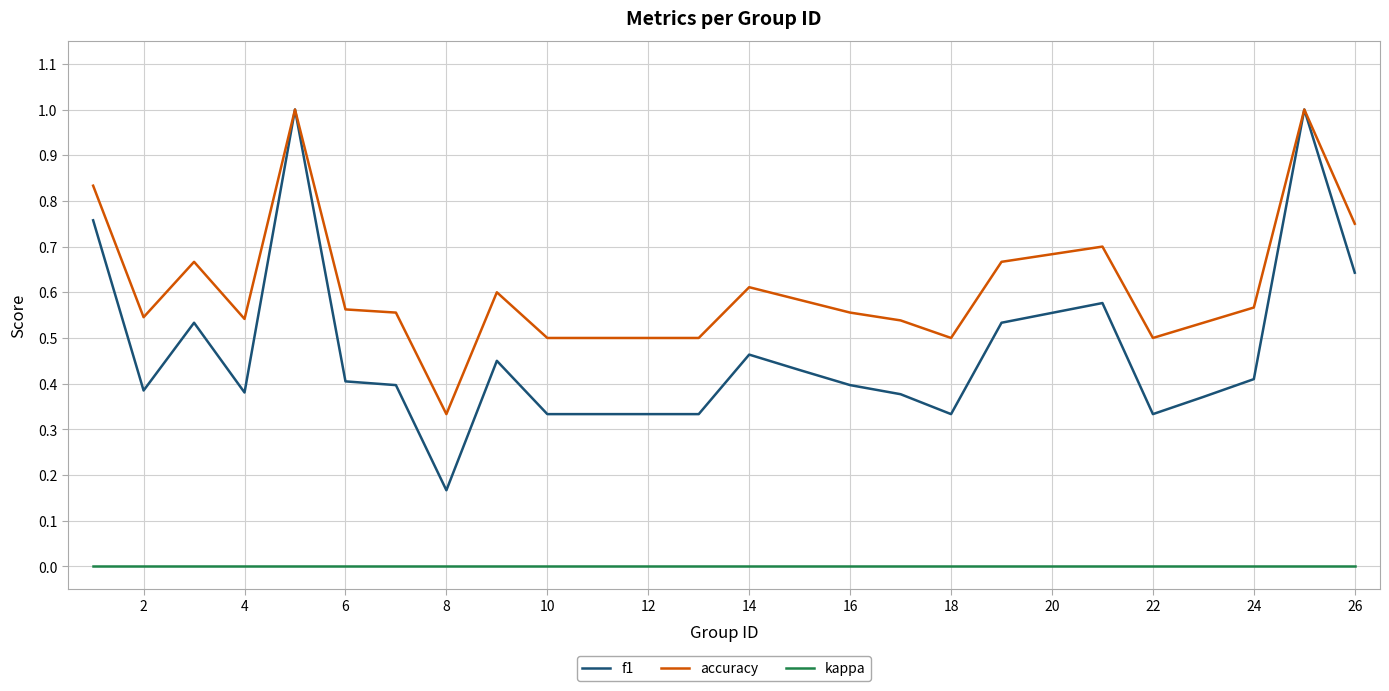

Which series has the widest spread of values?

f1